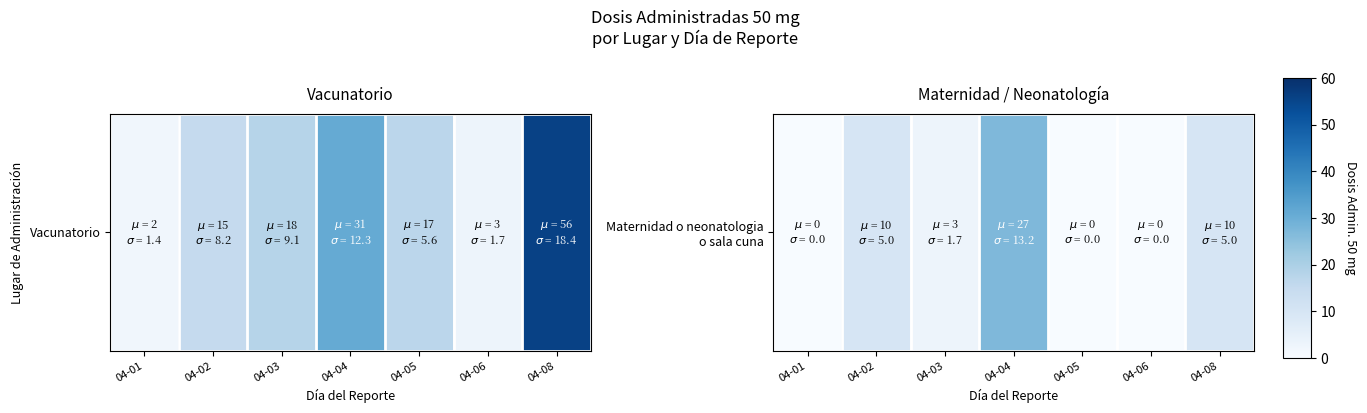

Reading left to right, extract all data points from this chart.

0	10	3	27	0	0	10